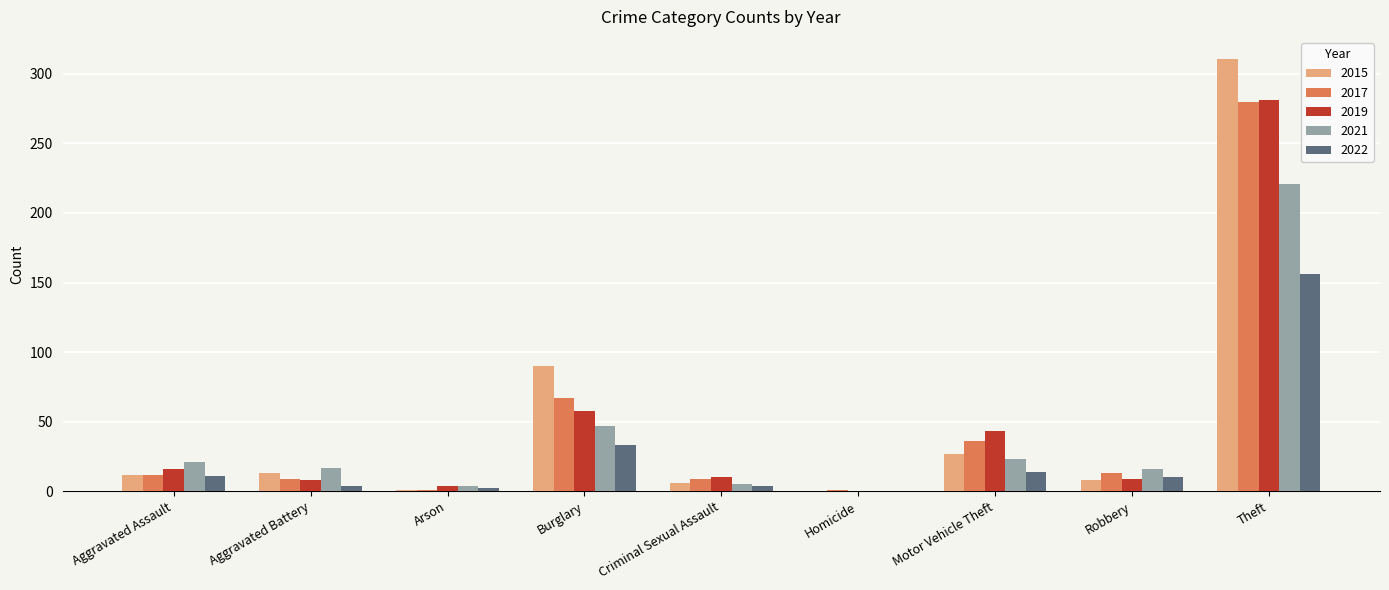

Is it true that 2015 equals 8 at Robbery?

True